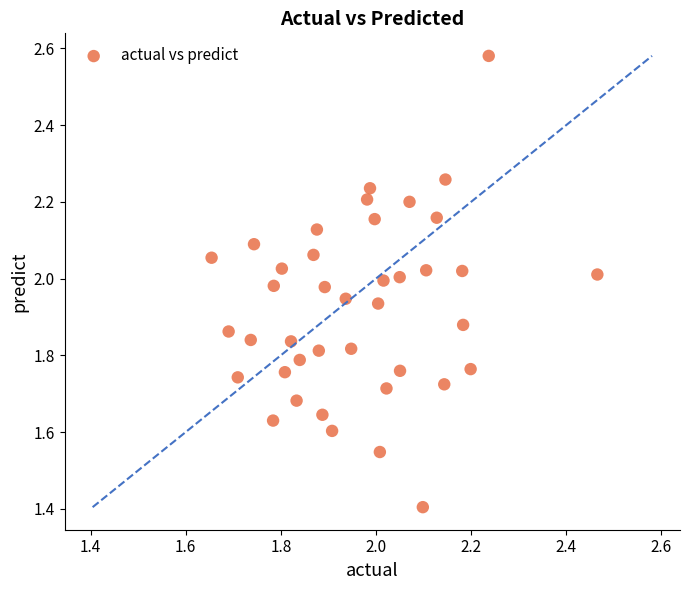

What is the range of X values (max minus min)?

0.8